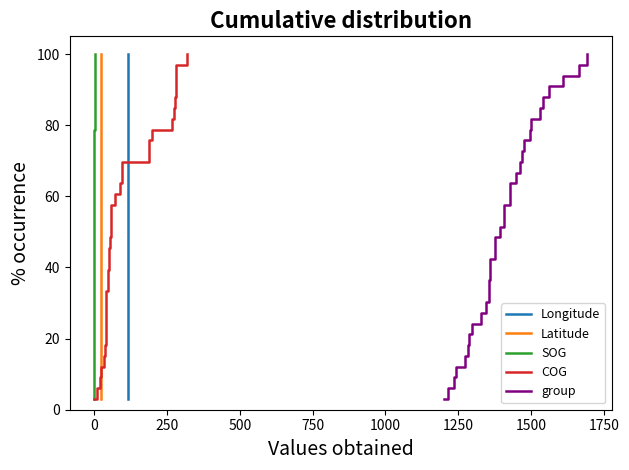

What is the highest value of the Longitude series?

100.0